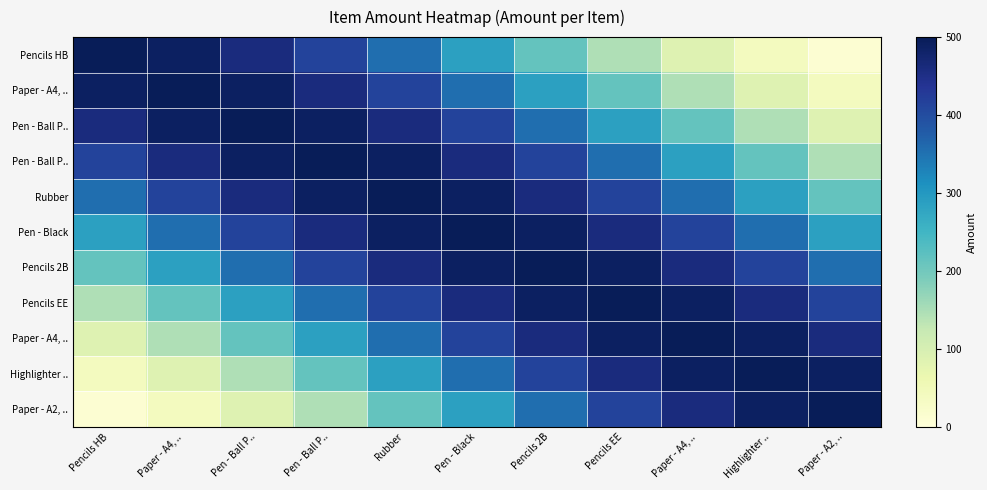

What is the total value across all series at Highlighter ..?

3479.7